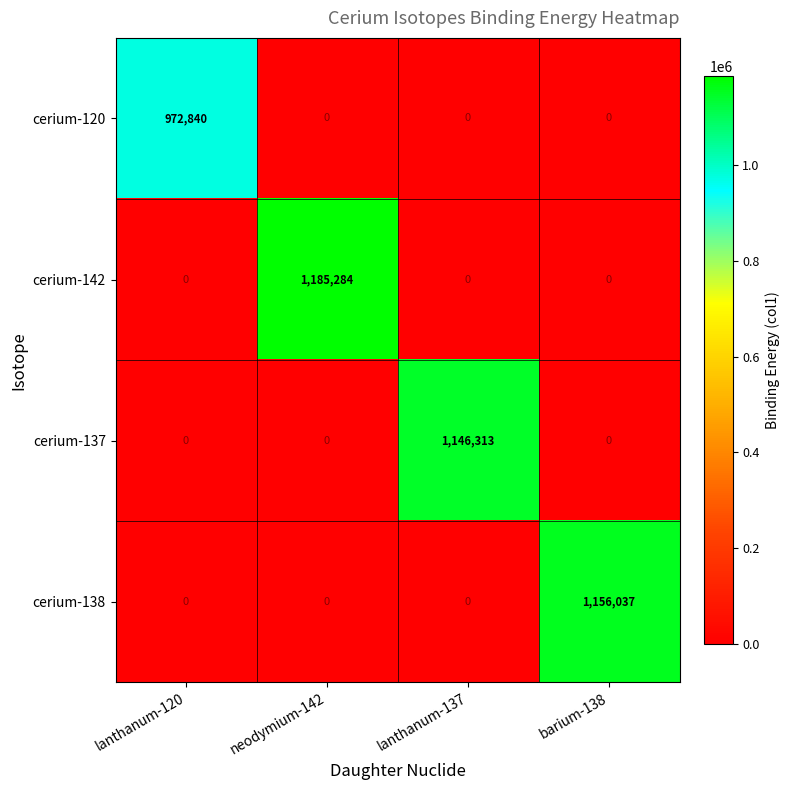

Which series has the largest total across all categories?

cerium-142